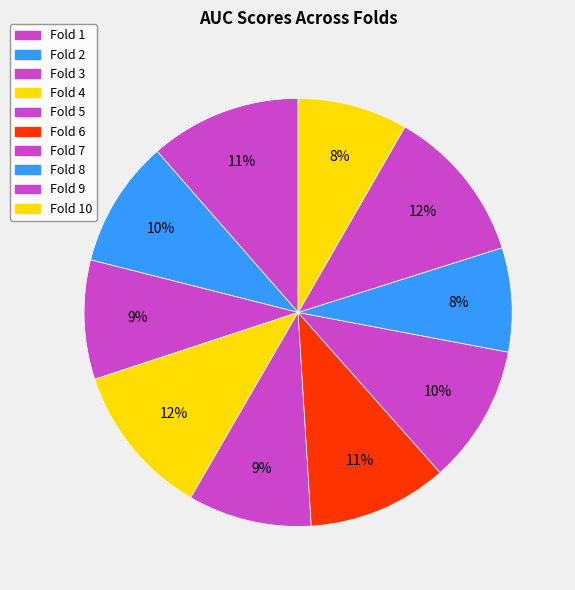

Rank the categories by value from lowest to highest.

Fold 8, Fold 10, Fold 3, Fold 5, Fold 2, Fold 7, Fold 6, Fold 1, Fold 4, Fold 9